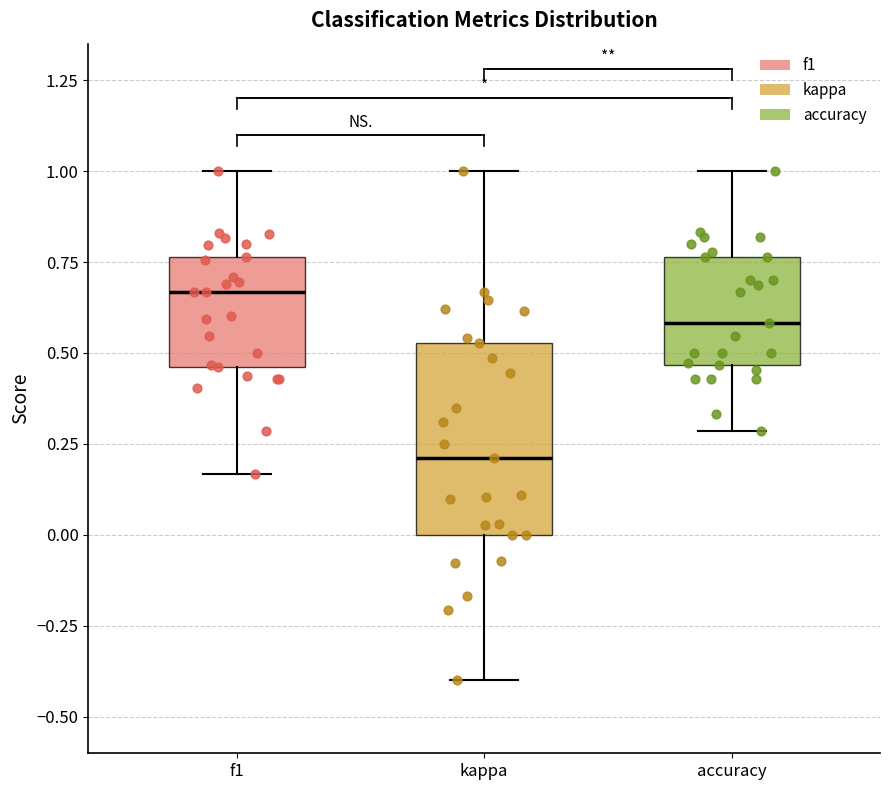

Reading left to right, read every box against the y-axis: the position of its median line, the range the box covers, and the ends of its whiskers. The values are not printed on the chart, so give them approximately, as read against the axis.

f1: median 0.65, box 0.45 to 0.75, whiskers 0.15 to 1.00
kappa: median 0.20, box 0.00 to 0.55, whiskers -0.40 to 1.00
accuracy: median 0.60, box 0.45 to 0.75, whiskers 0.30 to 1.00